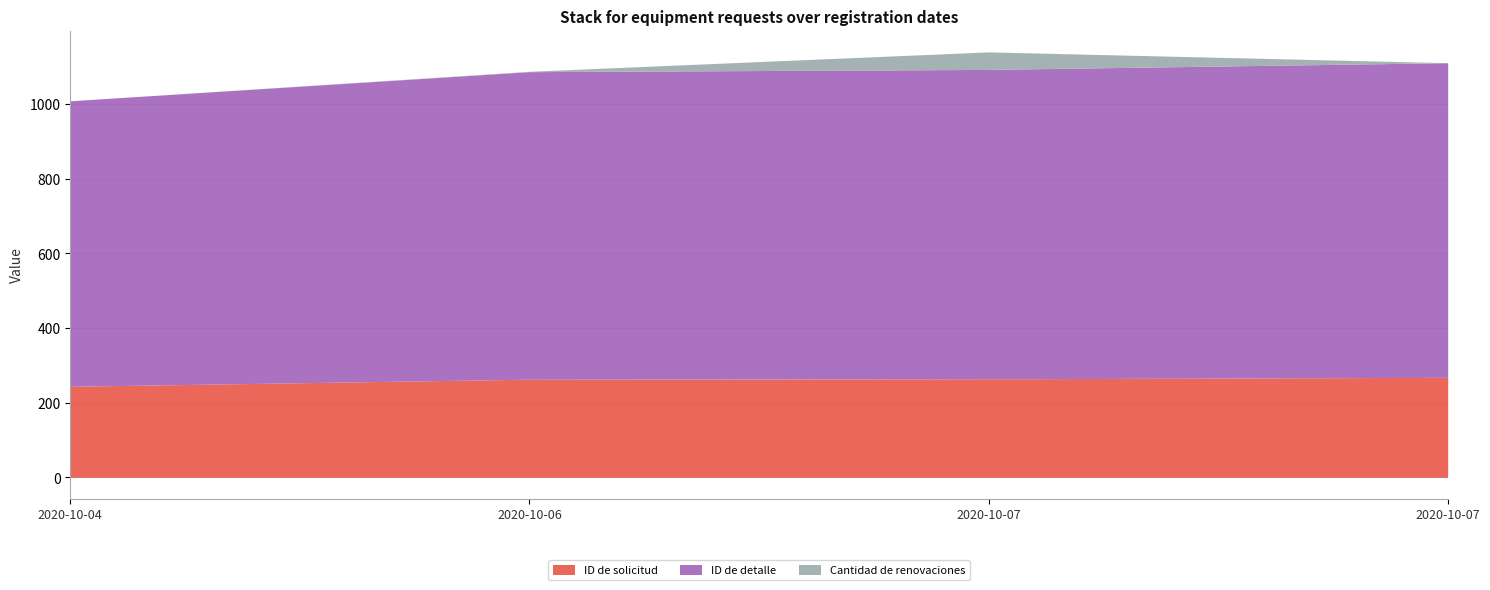

At which label does Cantidad de renovaciones reach its peak?

2020-10-07